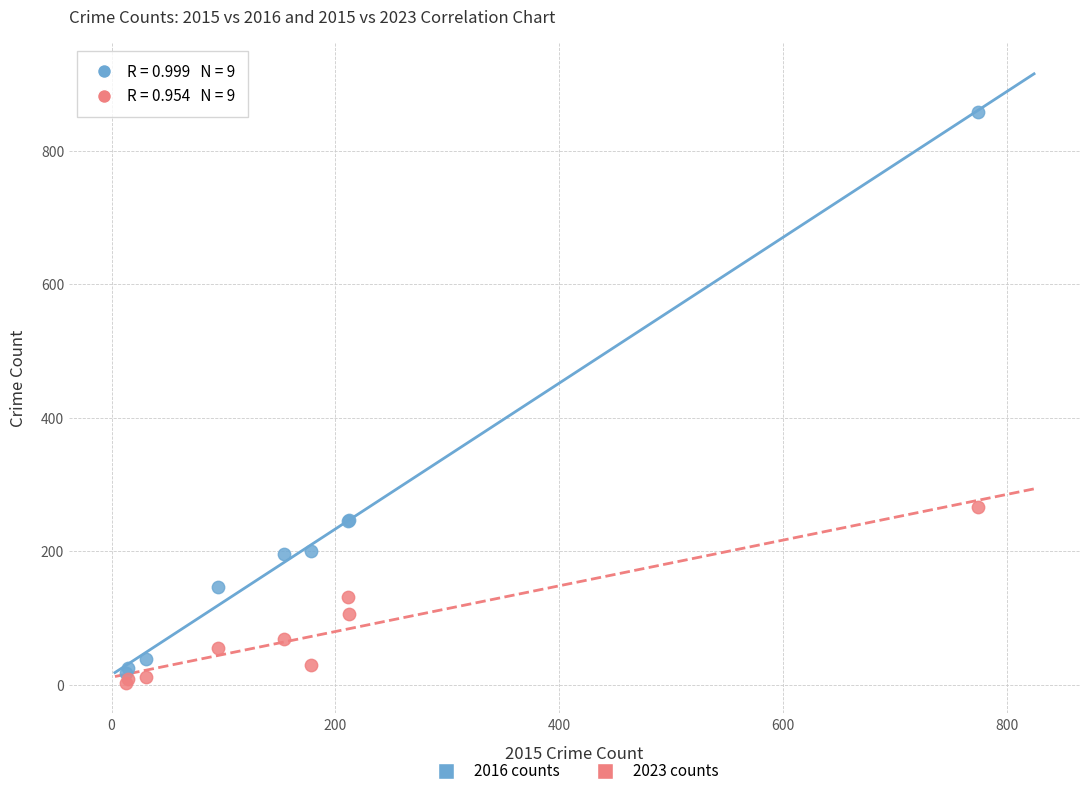

Which series reaches the maximum Y coordinate?

2016 counts